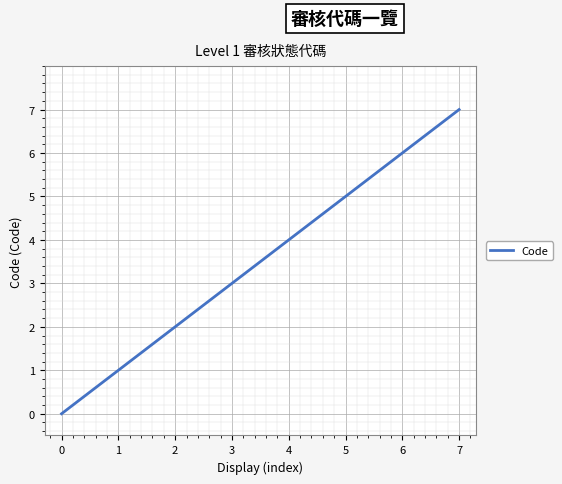

True or false: the data has more than 1 interior local peaks.

False